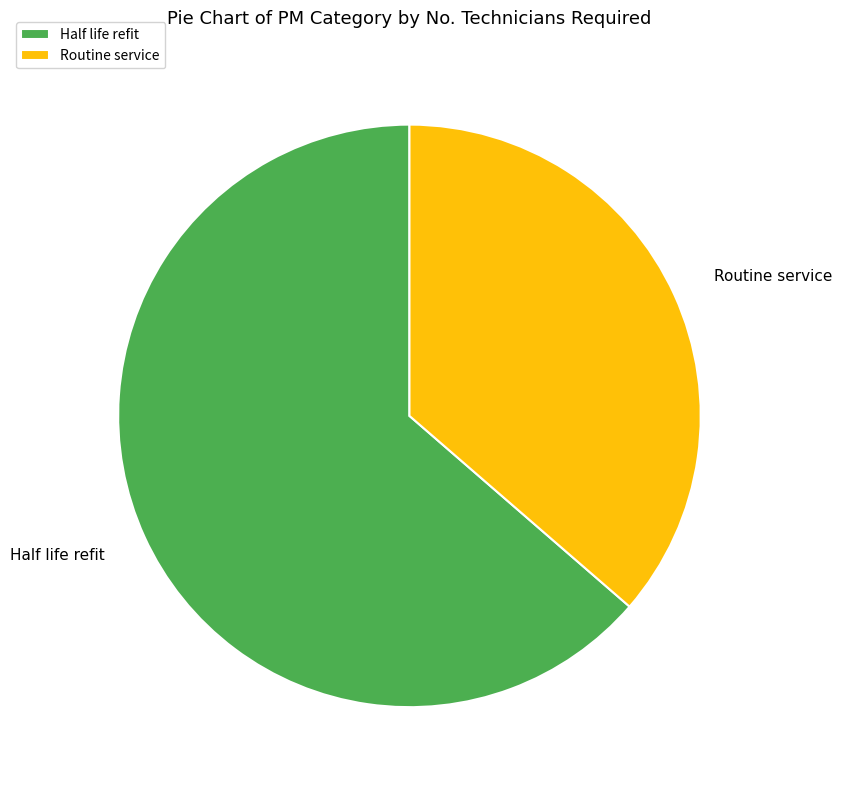

Which has a higher value, Half life refit or Routine service?

Half life refit